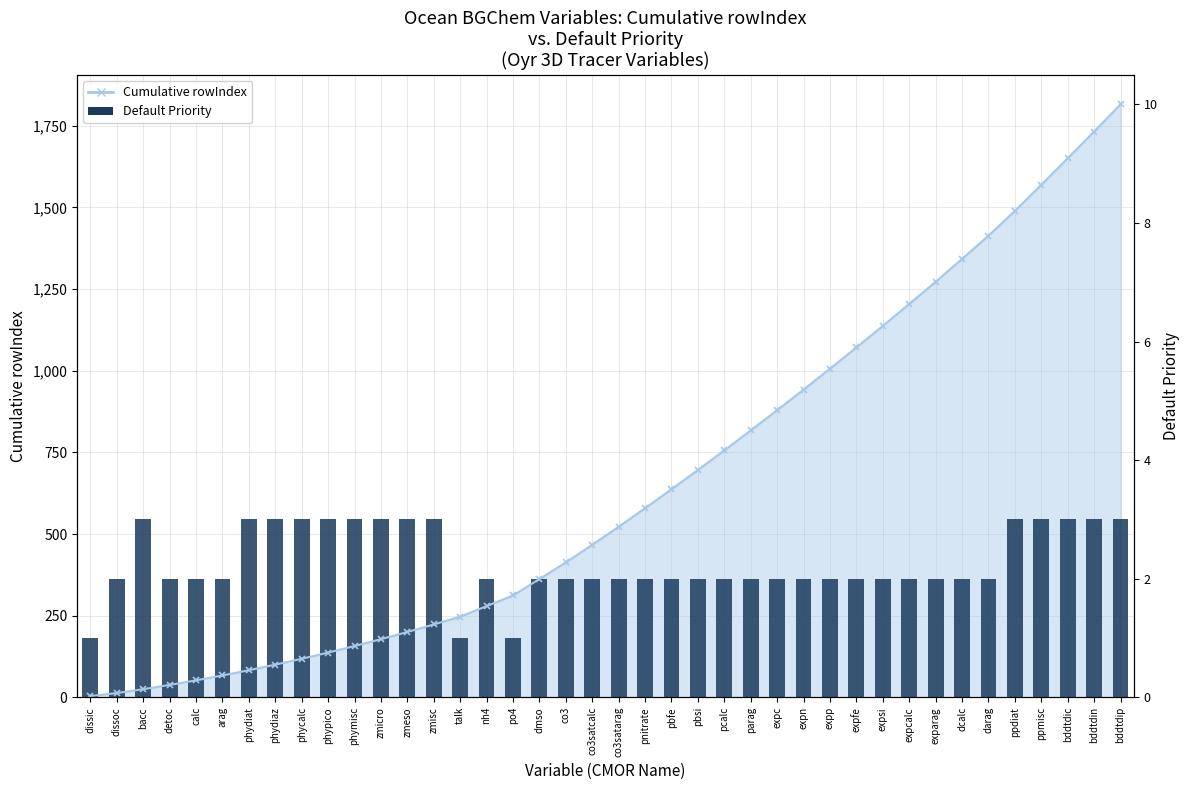

What is the label of the 31st bar from the right?

phypico